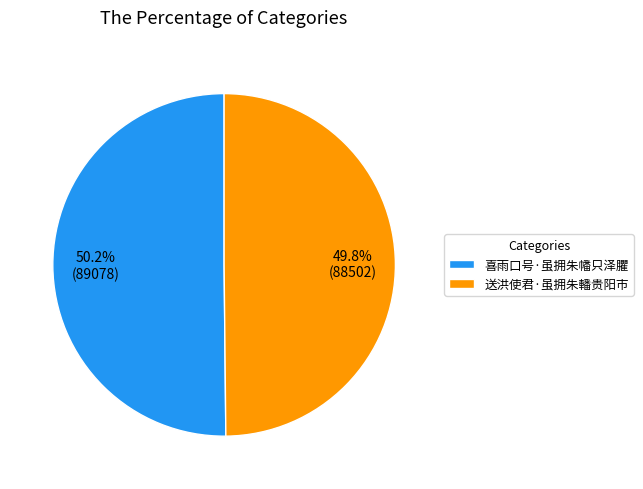

How many segments does this pie chart have?

2